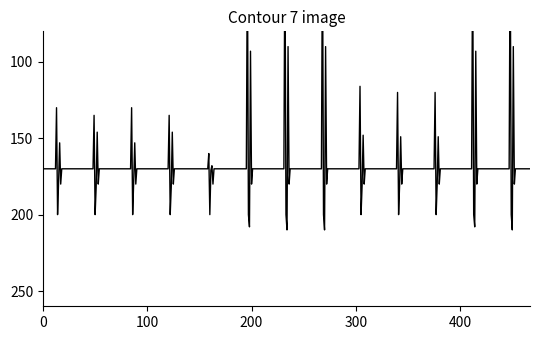

Does the chart display data point markers on the line(s)?

No